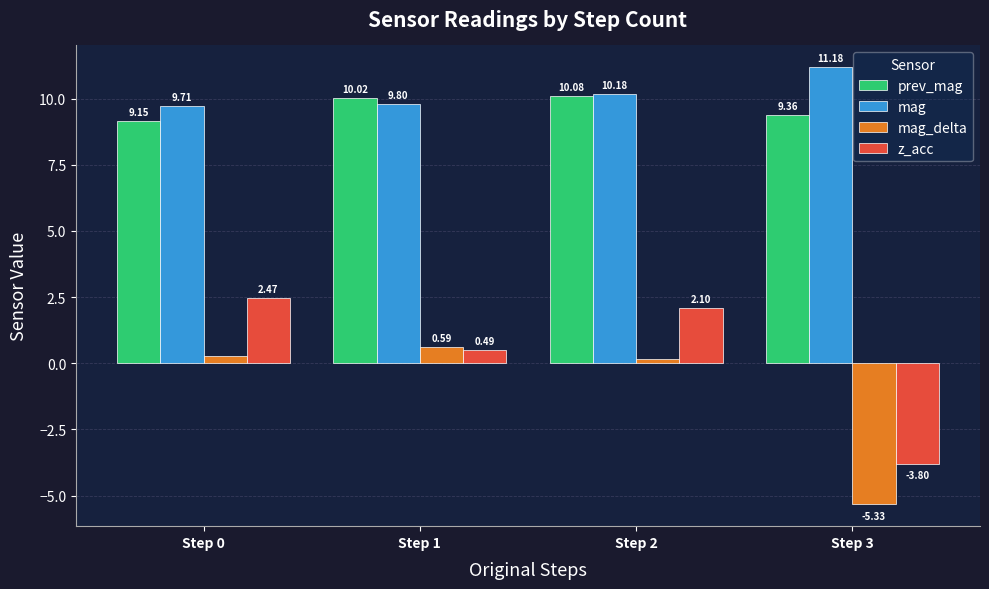

Count the mag values in the range 9 to 11.

3